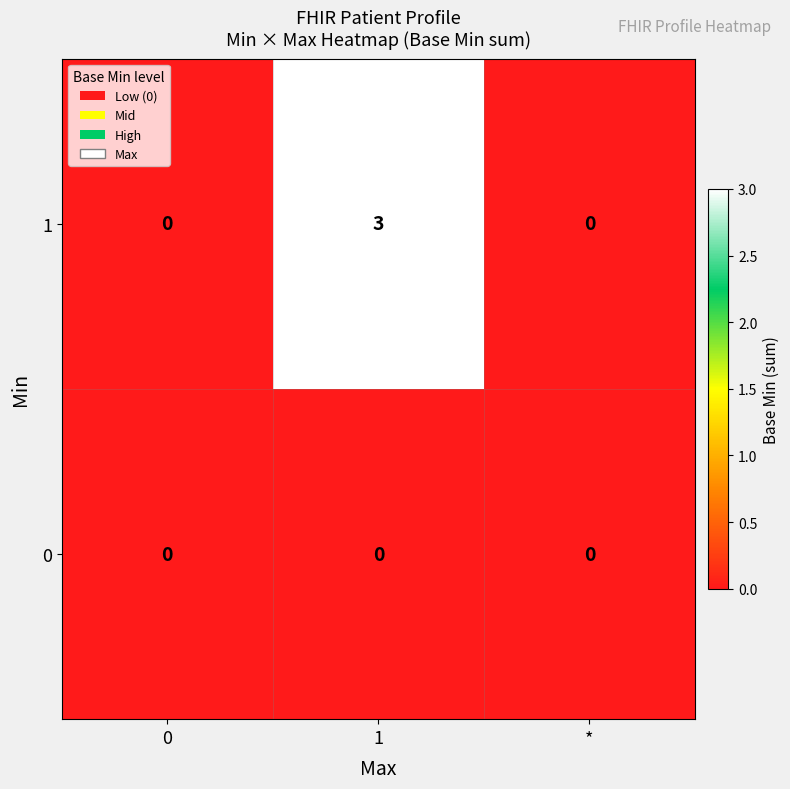

Which category has the highest value across all series?

1